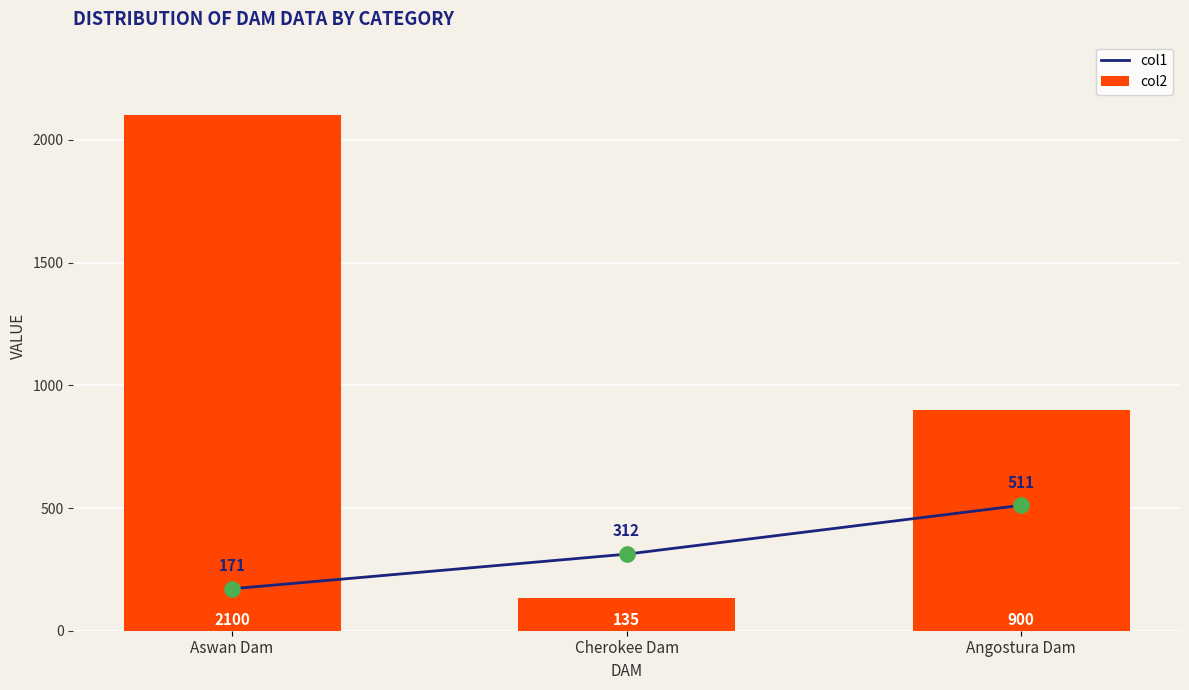

What are all the series names shown in the legend?

col1, col2